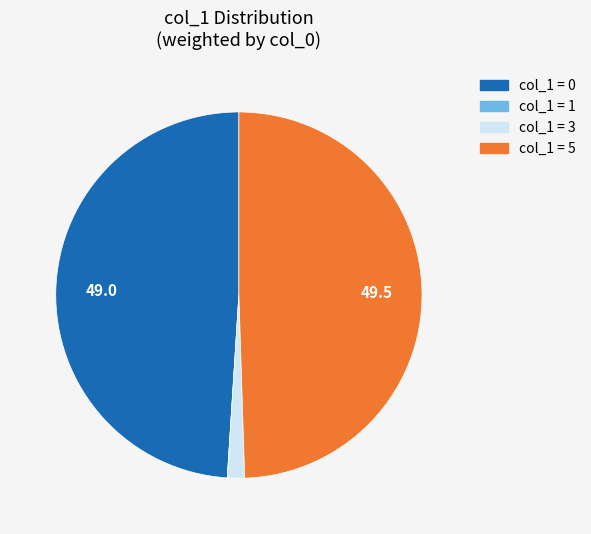

Is there any slice that represents more than half of the pie?

No